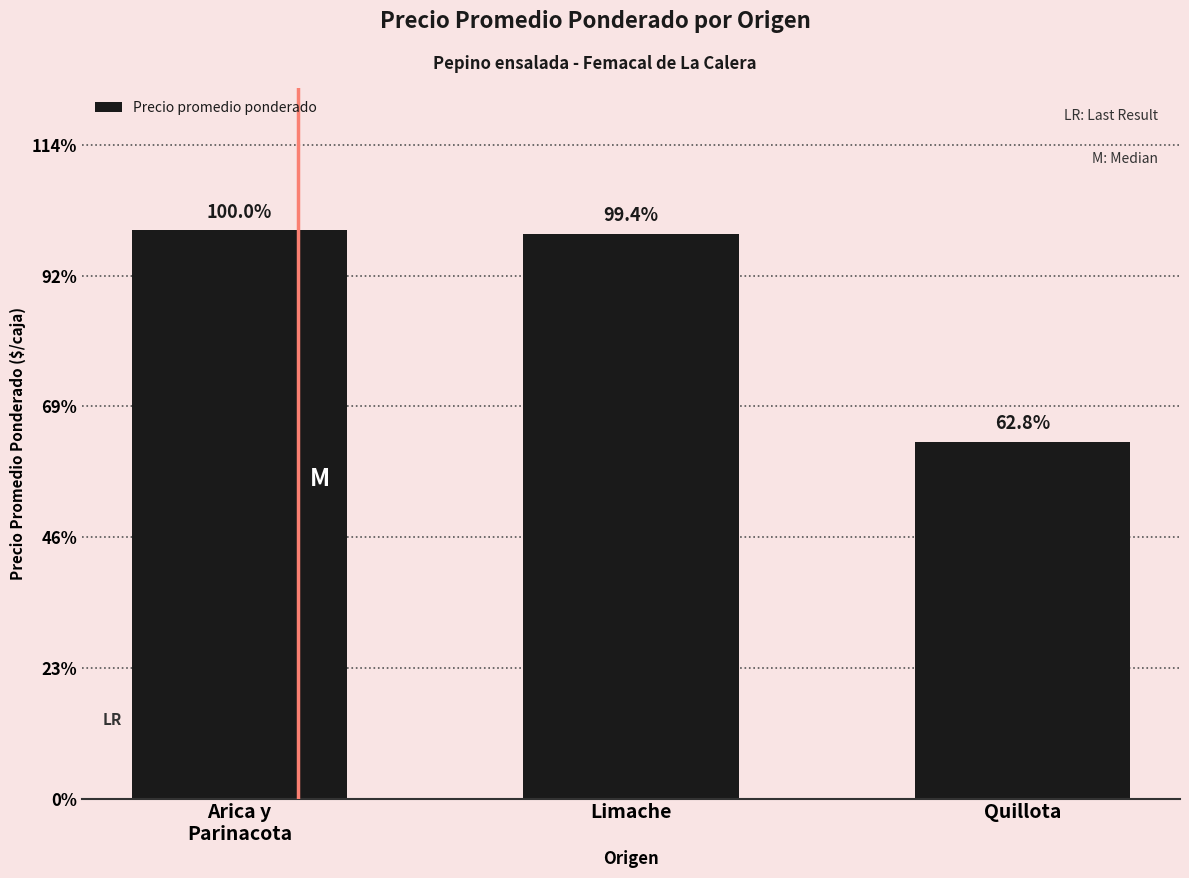

Does the chart contain any negative values?

No